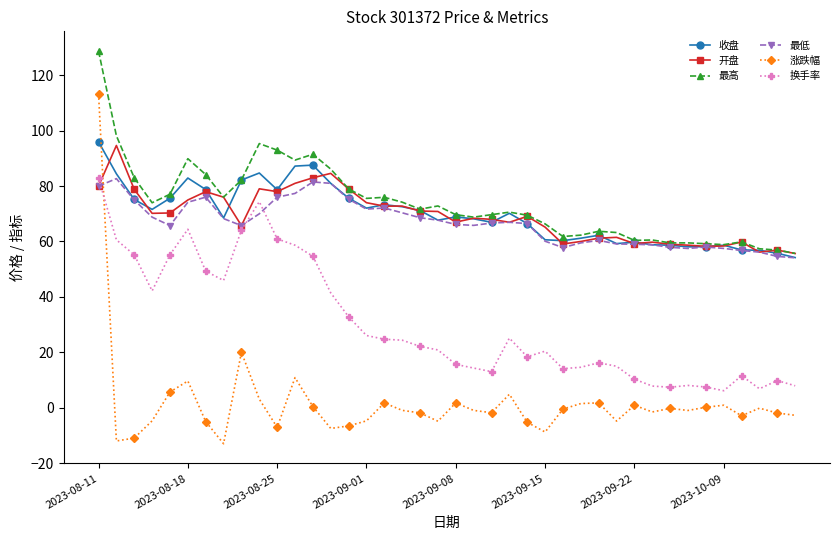

Which series has the widest spread of values?

涨跌幅